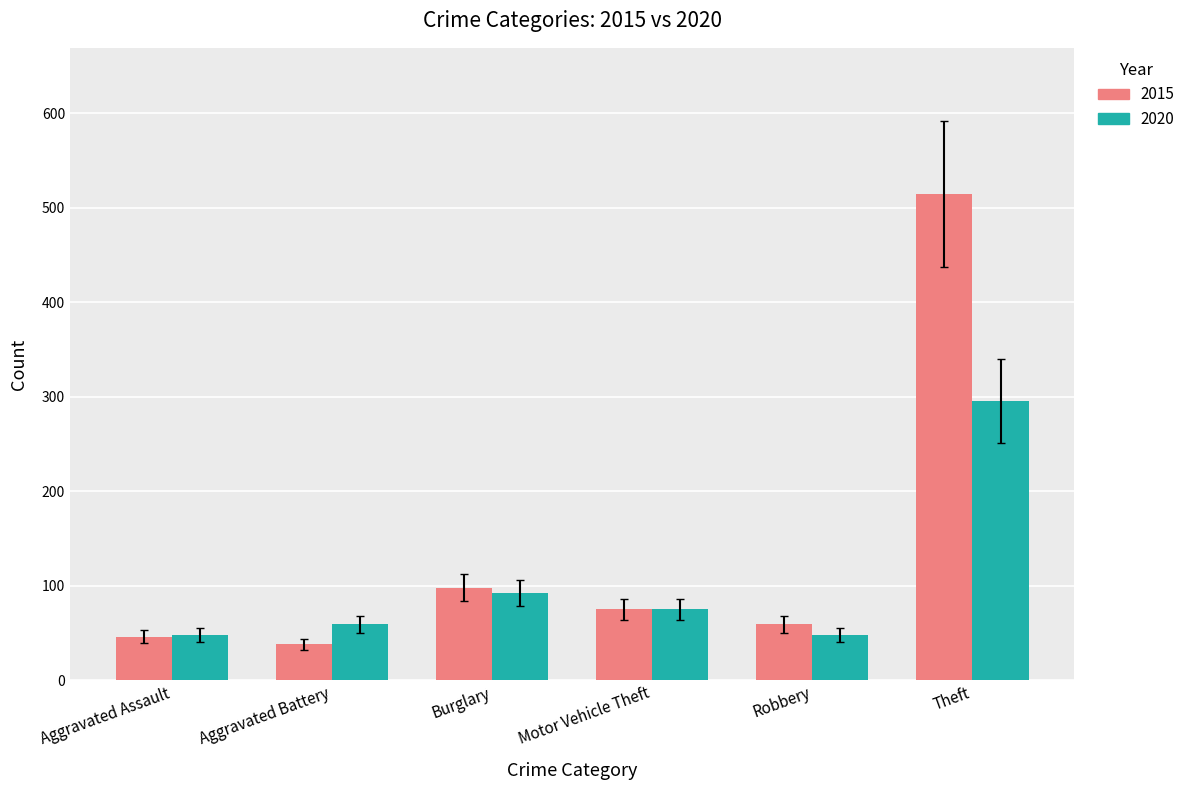

How many bars are there in total?

12